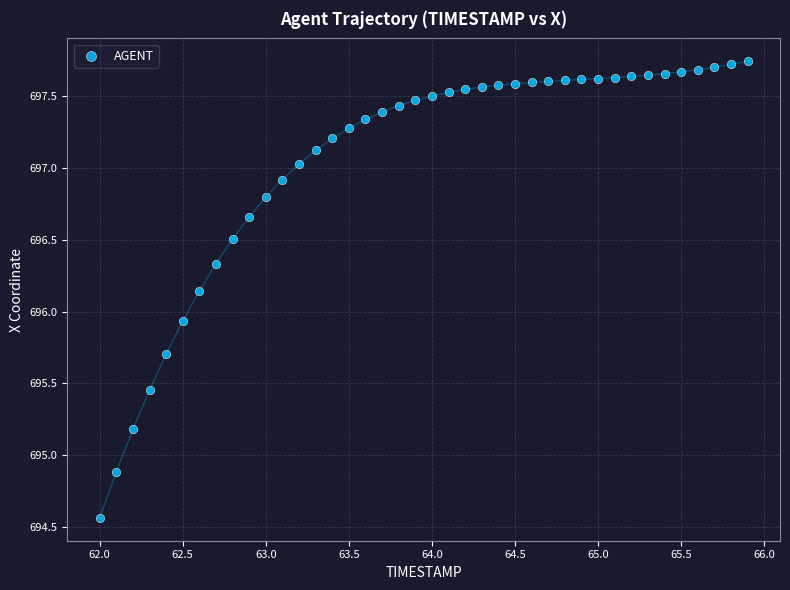

What is the range of Y values (max minus min)?

3.2